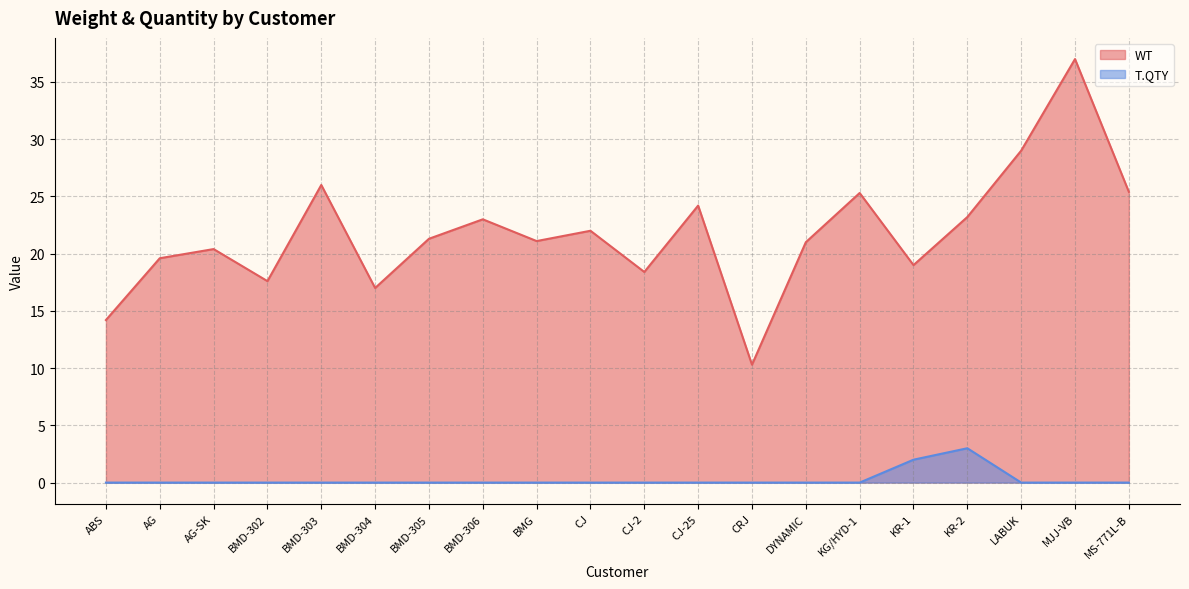

At how many categories does at least one series exceed 32?

1